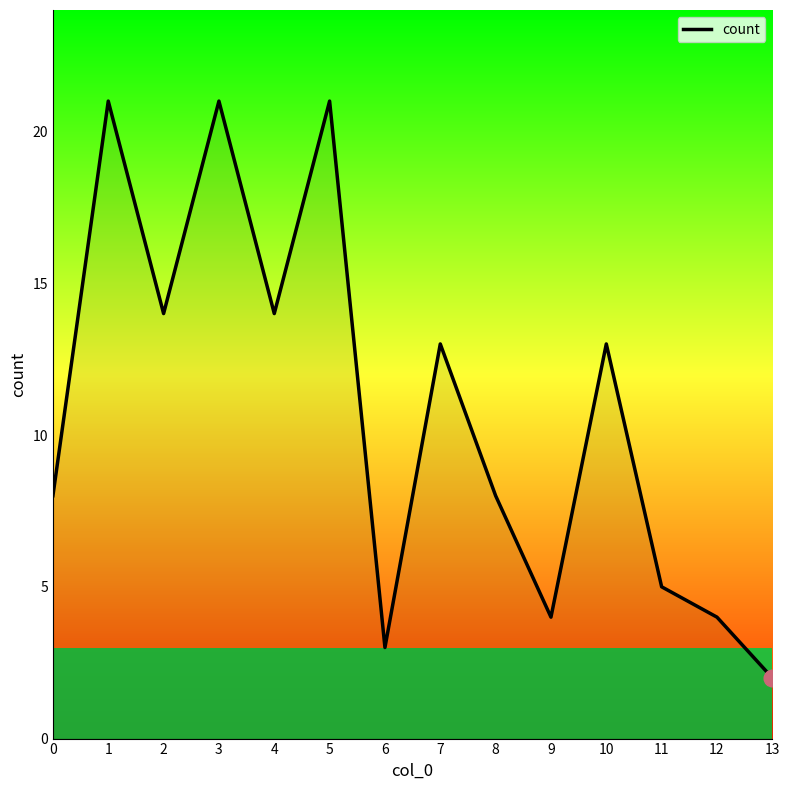

What is the difference between the maximum and minimum values?

19